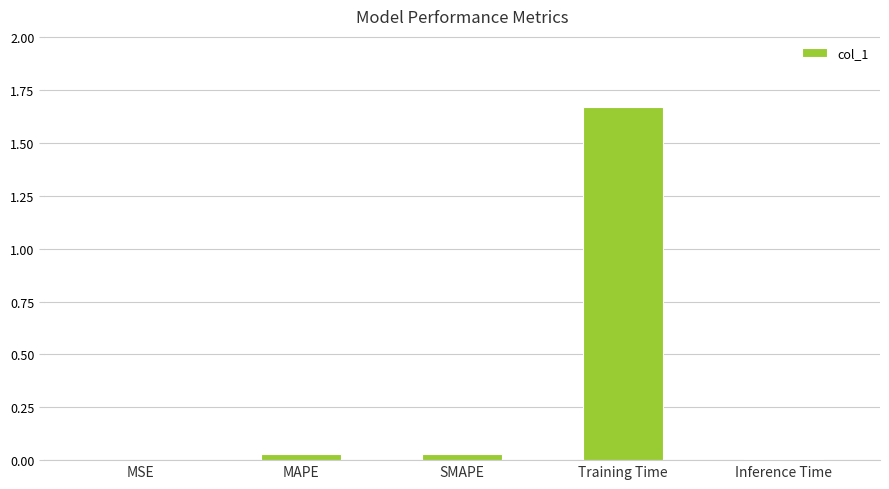

Which label corresponds to the largest value in the chart?

Training Time